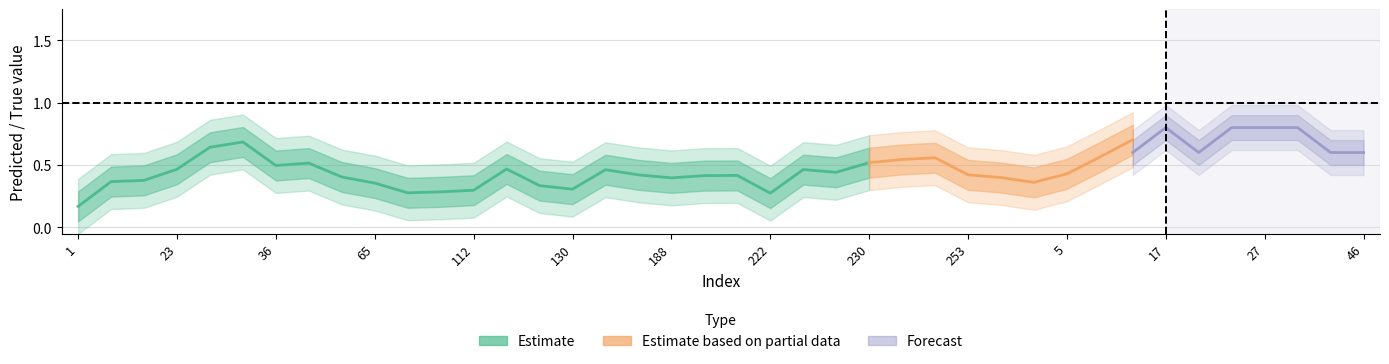

Which has a higher value, 21 or 10?

21